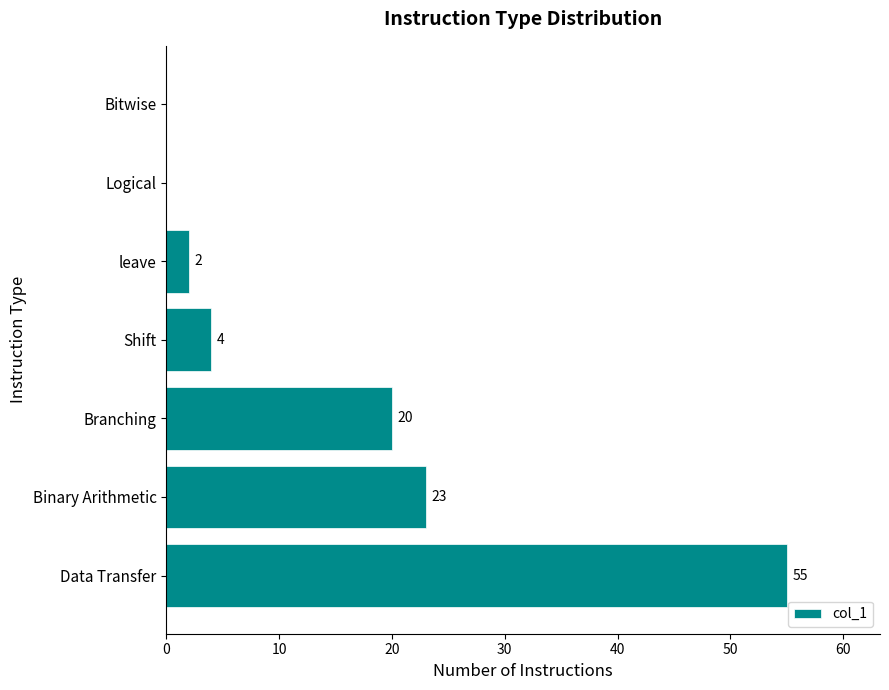

What is the change in value from Branching to Bitwise?

-20